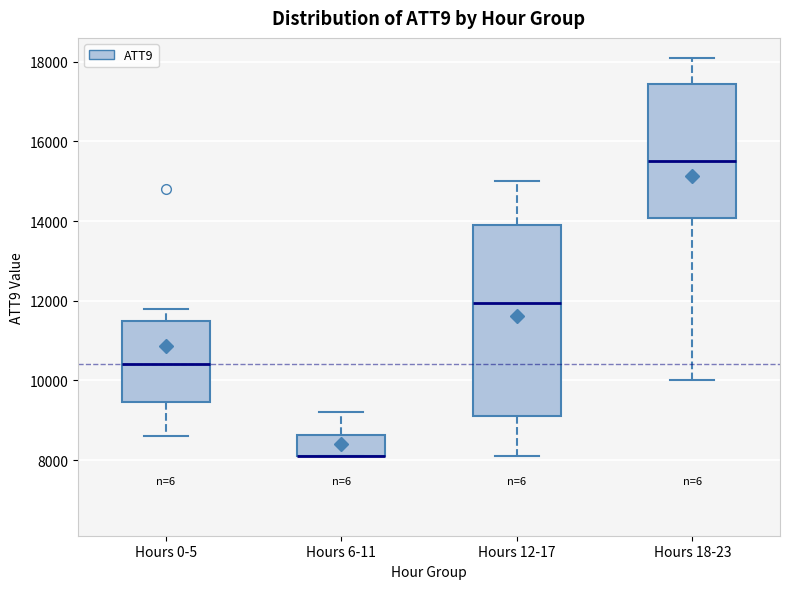

Comparing the boxes themselves (not the whiskers), which one is the tallest?

Hours 12-17